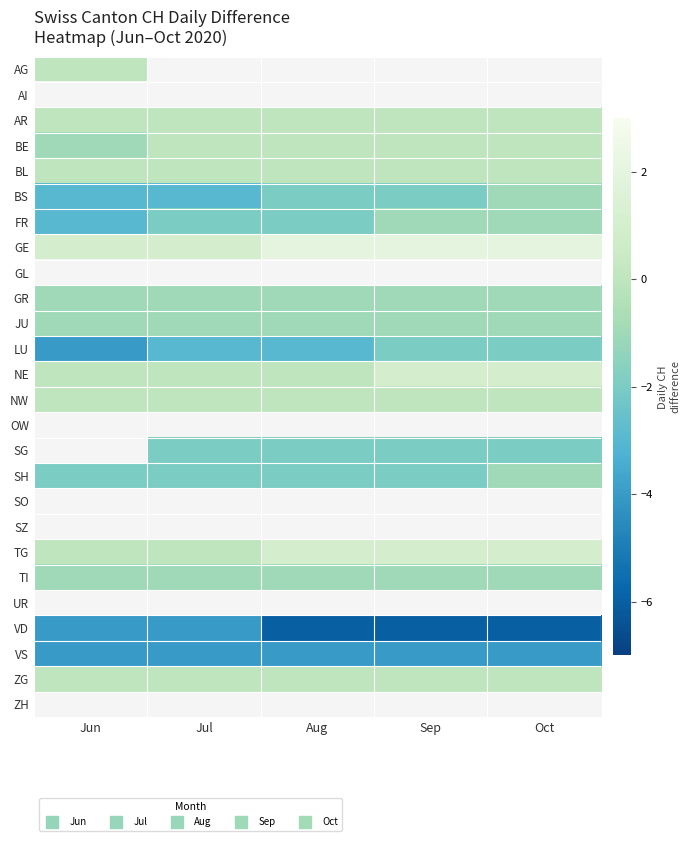

True or false: NE has a value of 0.7 at Jun.

False